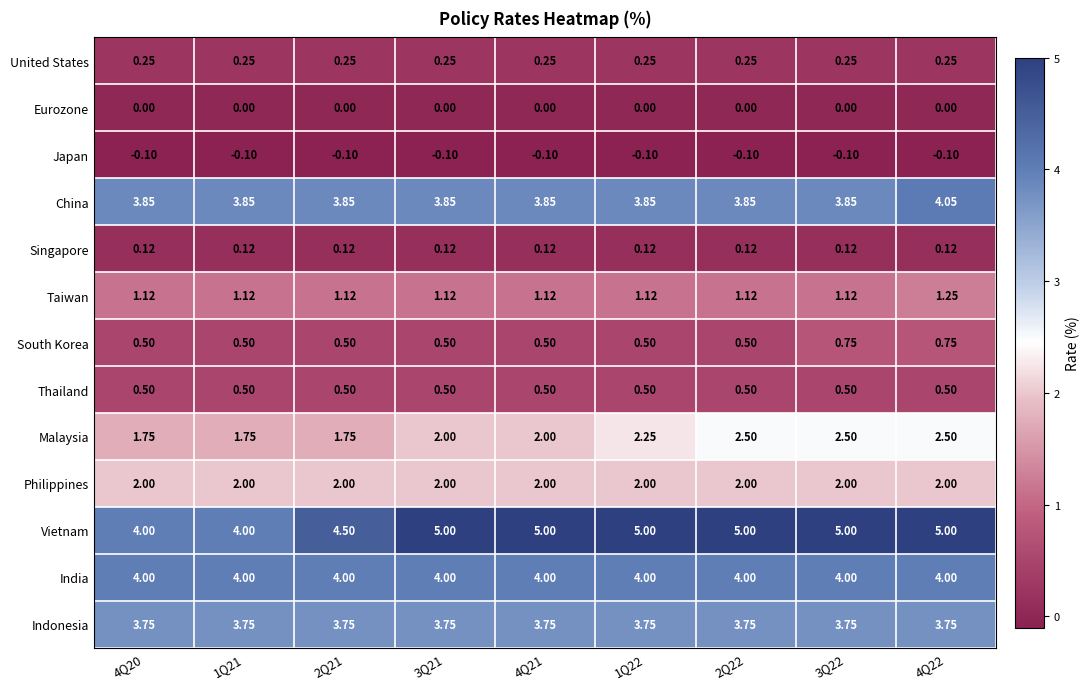

Which series has the largest total across all categories?

Vietnam